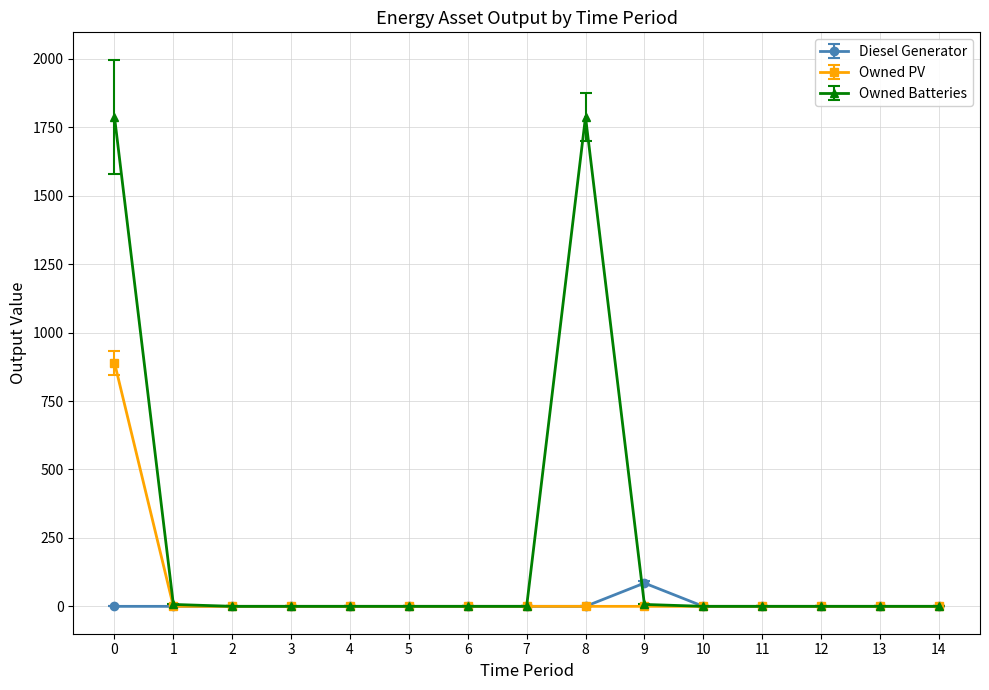

The value of Owned Batteries at 4 is 0. True or false?

True